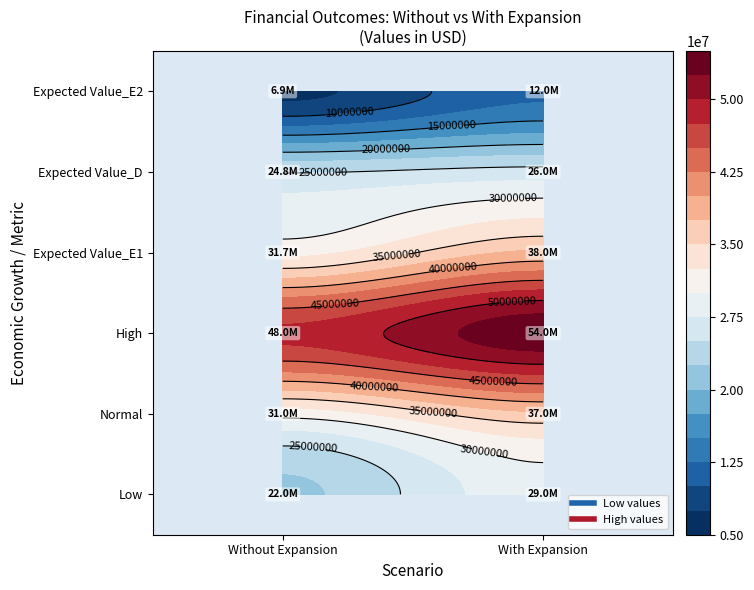

Count the Expected Value_E1 values in the range 31700000 to 38000000.

2